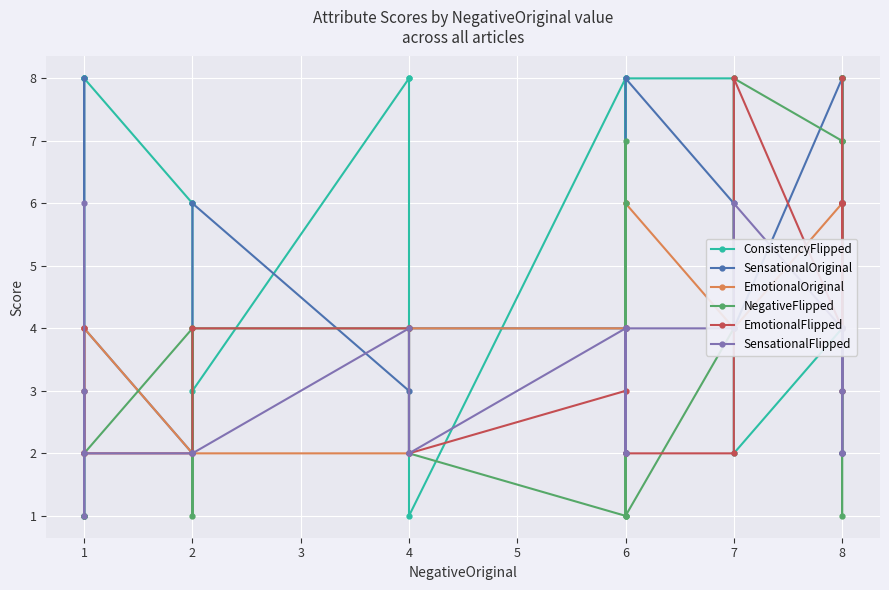

After their last crossing, which series has the higher values: ConsistencyFlipped or NegativeFlipped?

ConsistencyFlipped